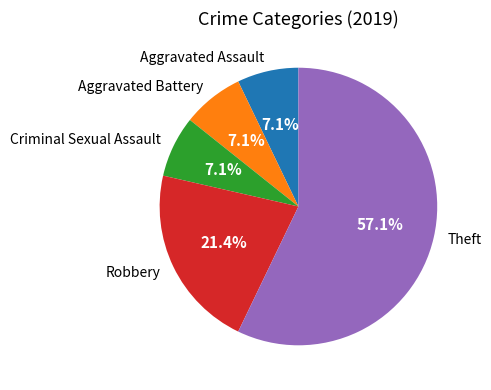

Count the number of slices in the pie.

5